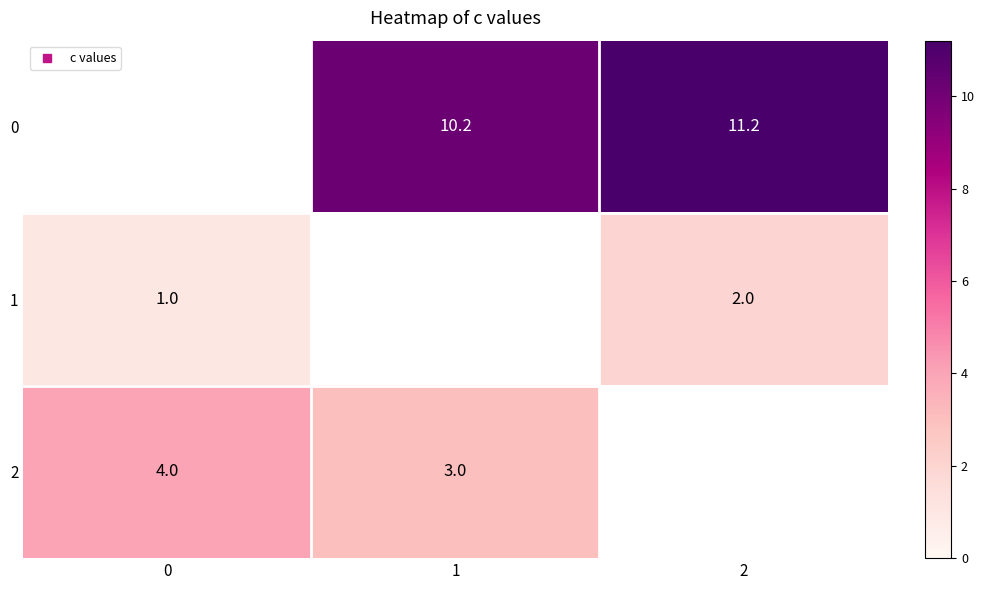

What is the highest value of the 2 series?

4.0